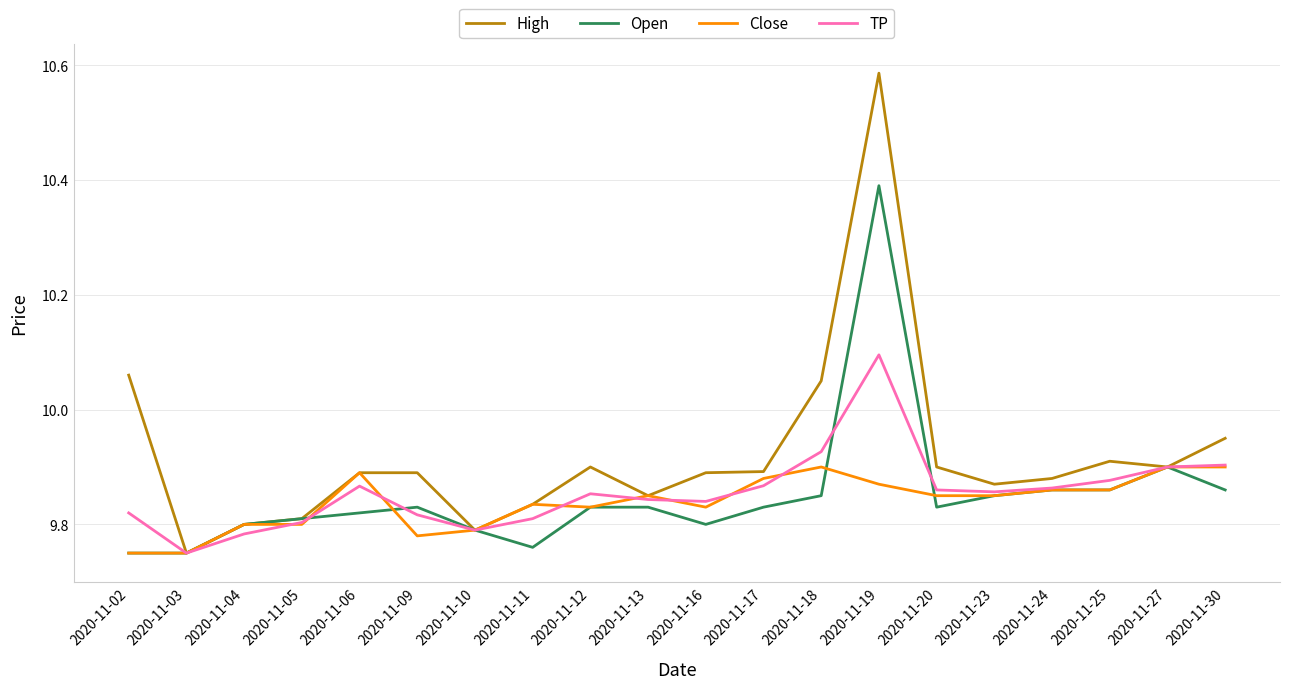

At 2020-11-09, list the series in order from smallest to largest.

Close, TP, Open, High